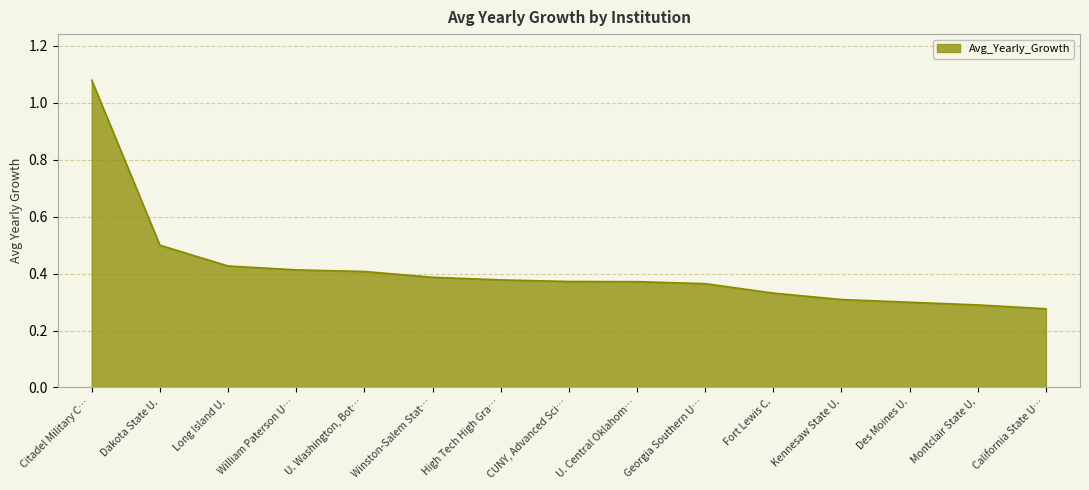

Which category has the highest value across all series?

Citadel Military C…